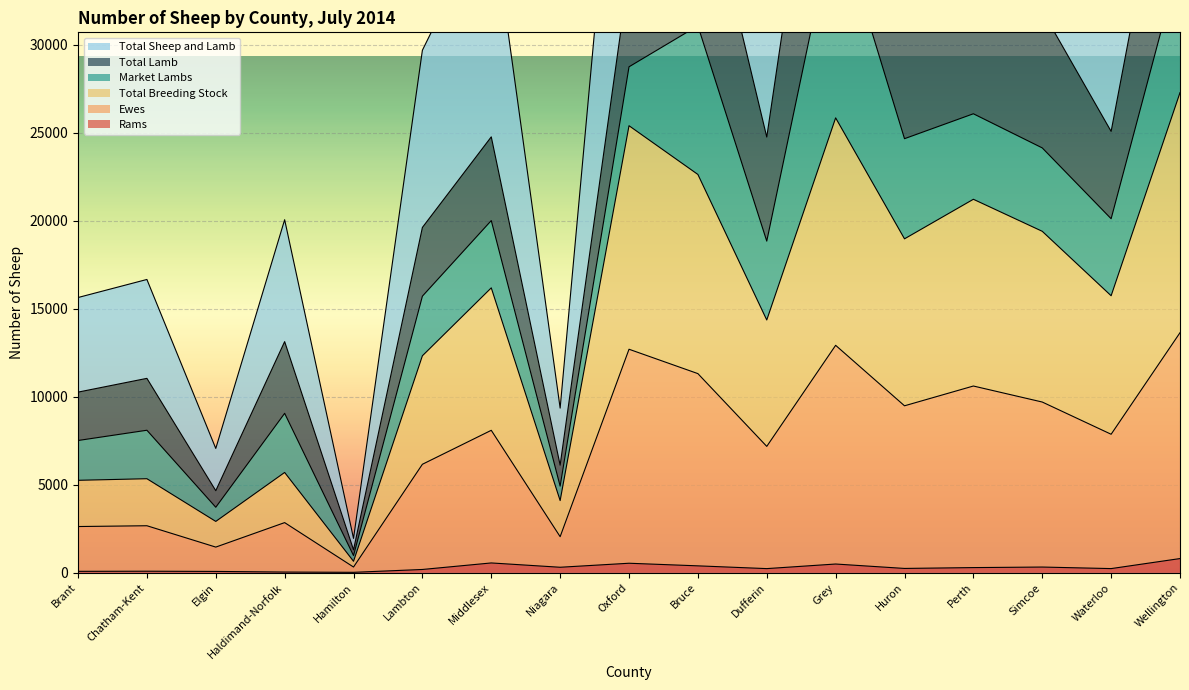

True or false: Total Breeding Stock and Total Sheep and Lamb intersect in this chart.

False